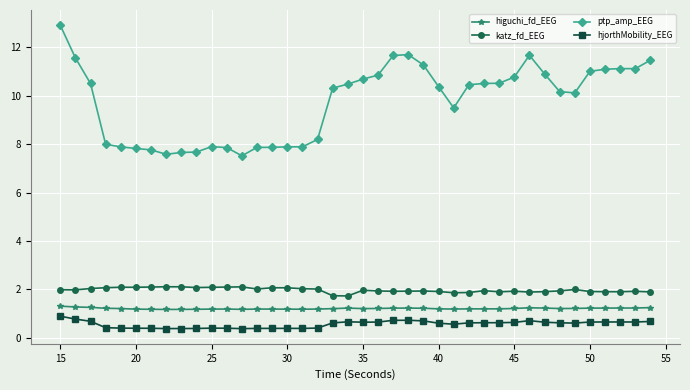

True or false: higuchi_fd_EEG and ptp_amp_EEG intersect in this chart.

False